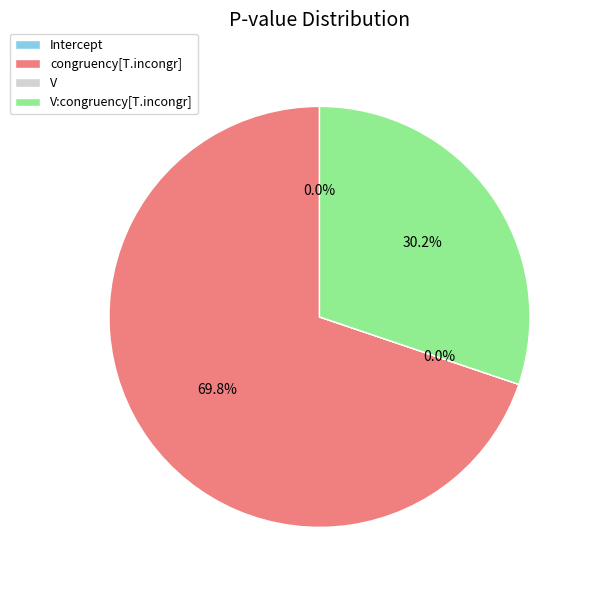

What is the change in value from Intercept to V:congruency[T.incongr]?

+0.3